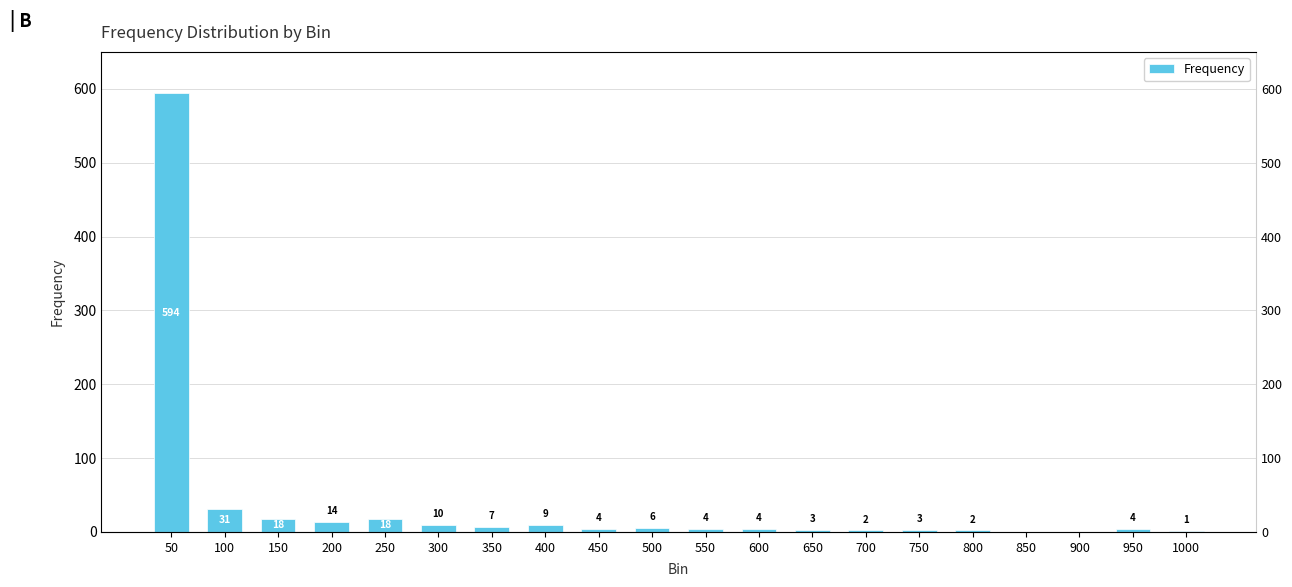

Which category has the lowest value across all series?

850